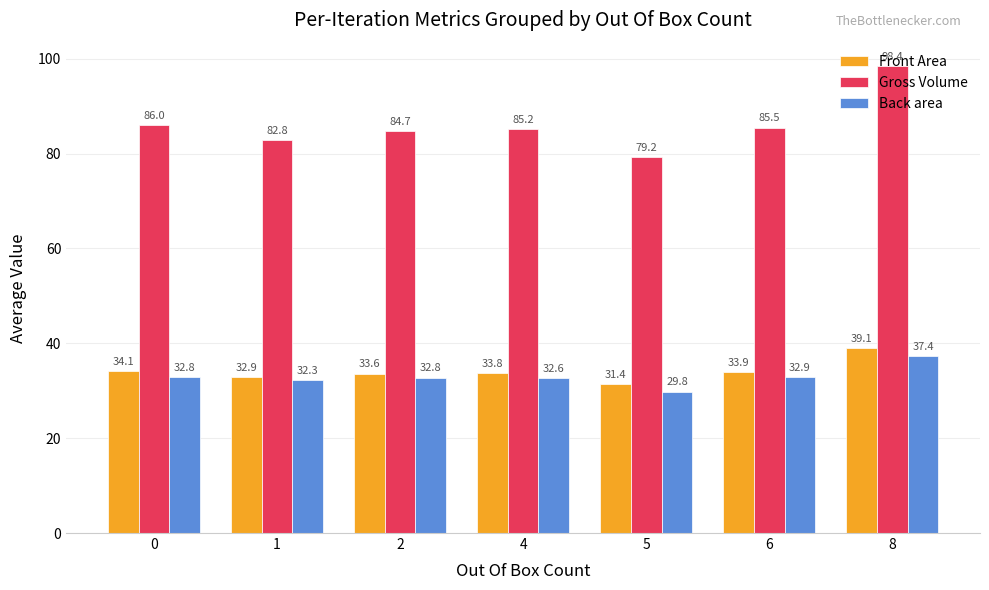

Read the Back area value at 5.

29.8